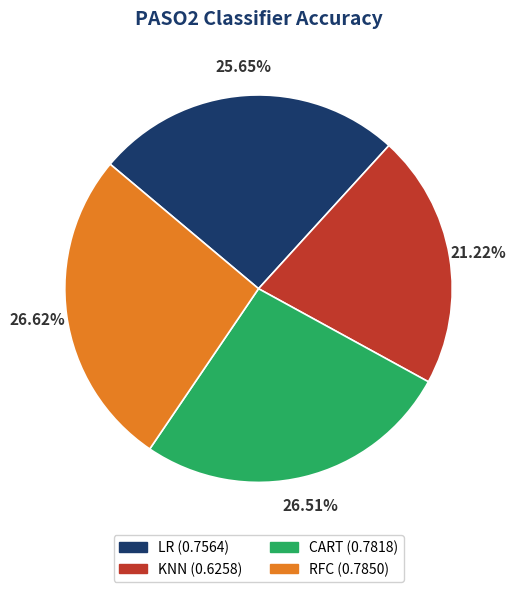

Is it true that RFC is 27% of the pie?

True